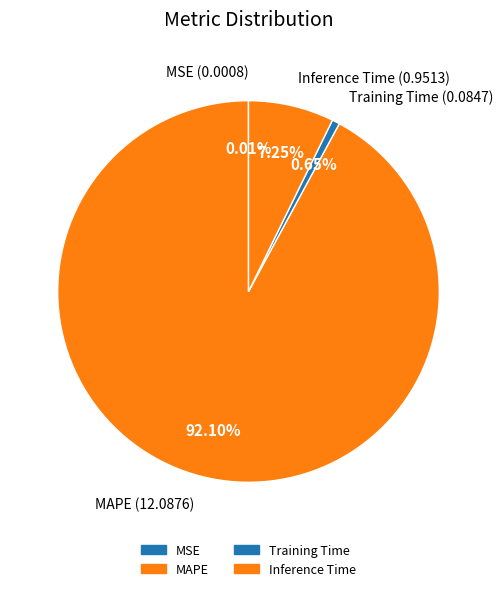

The MSE slice represents 0% of the pie. True or false?

True